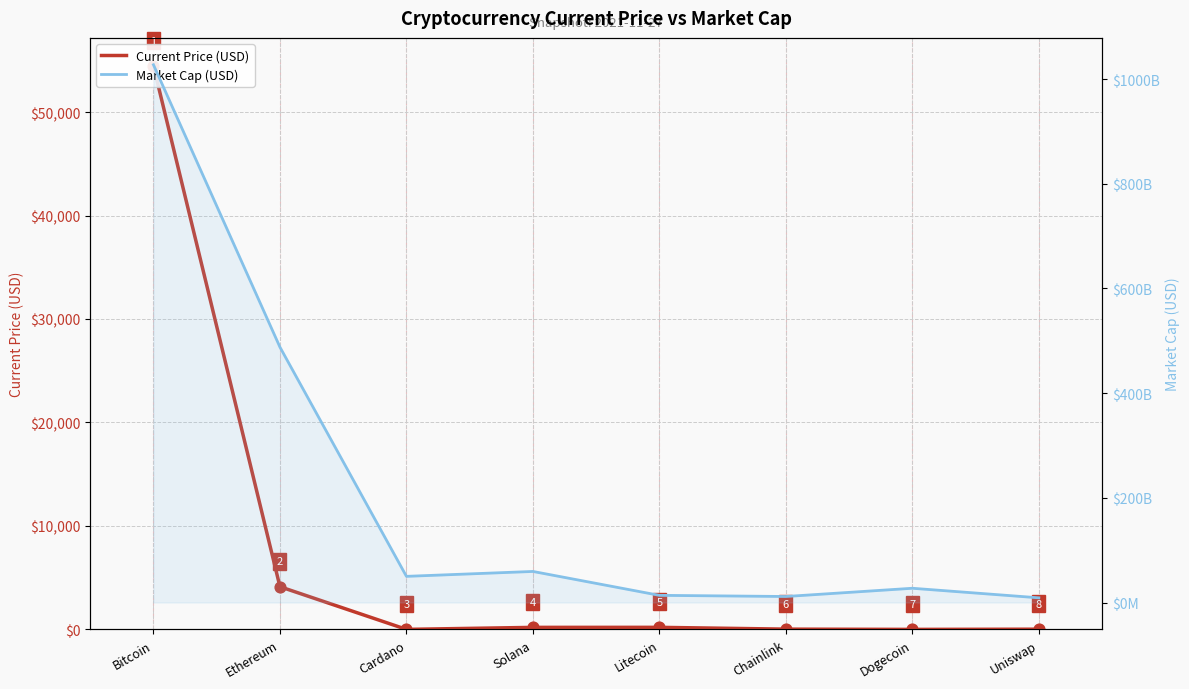

Which series has the largest Y range (max minus min)?

Market Cap (USD)